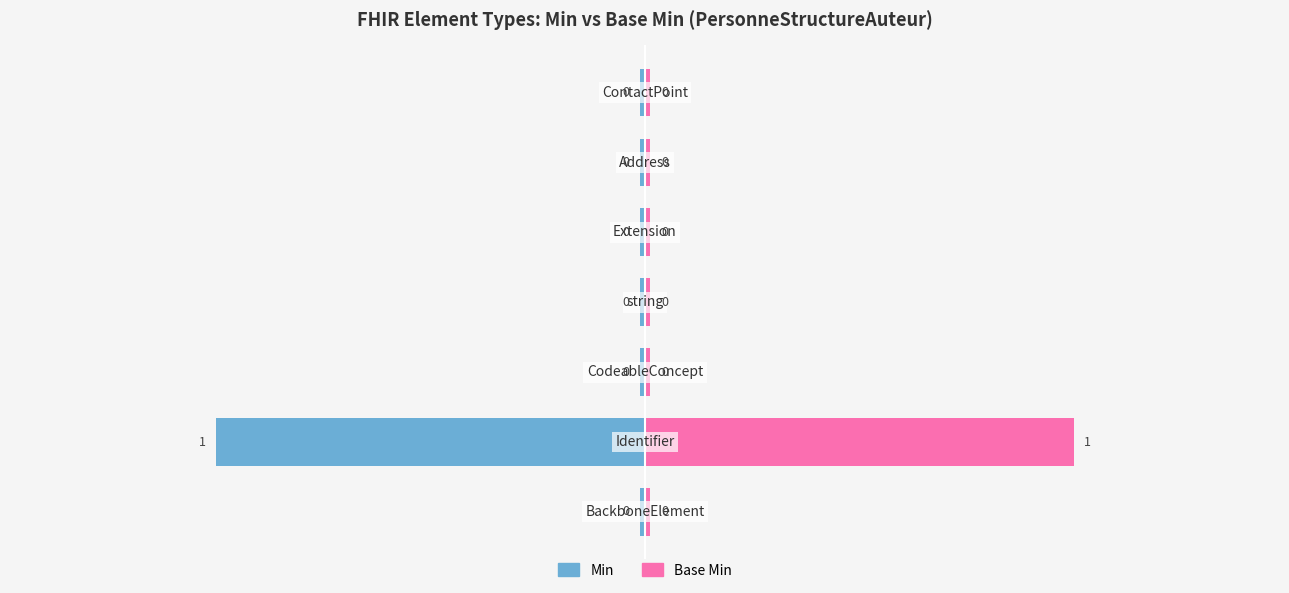

At which label is Min closest to 0?

BackboneElement